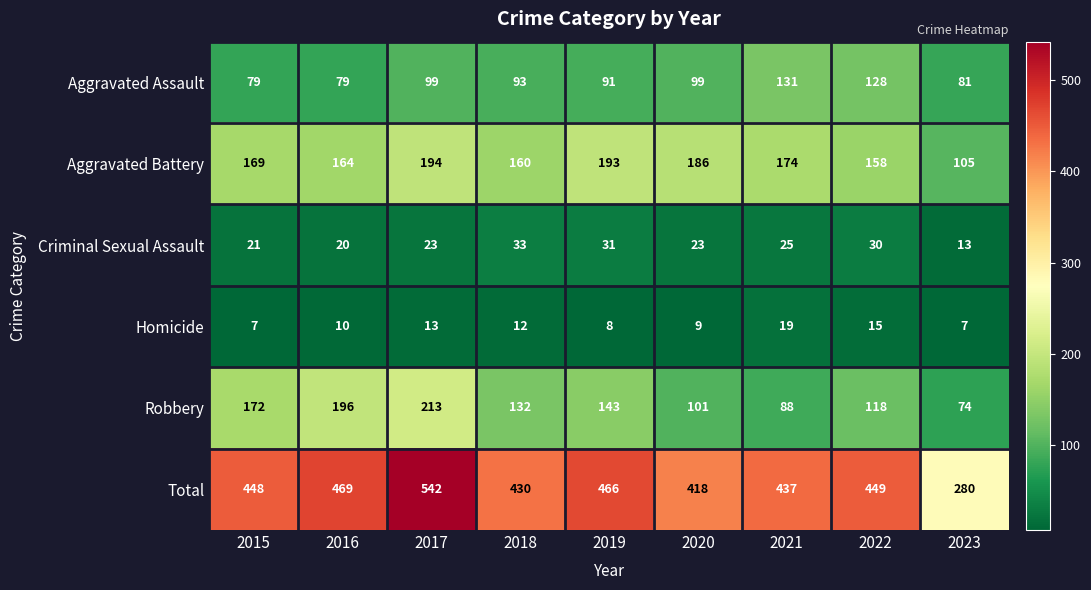

Is it true that Homicide equals 7 at 2018?

False